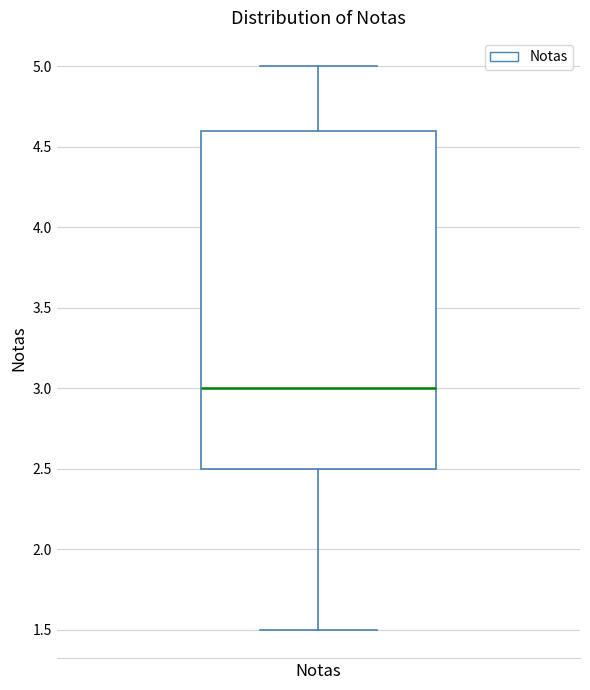

Transcribe this box plot: give where the median line is, the range the box spans, and where the two whiskers end, as read against the y-axis. The values are not printed on the chart, so give them approximately, as read against the axis.

median 3.0, box 2.5 to 4.6, whiskers 1.5 to 5.0